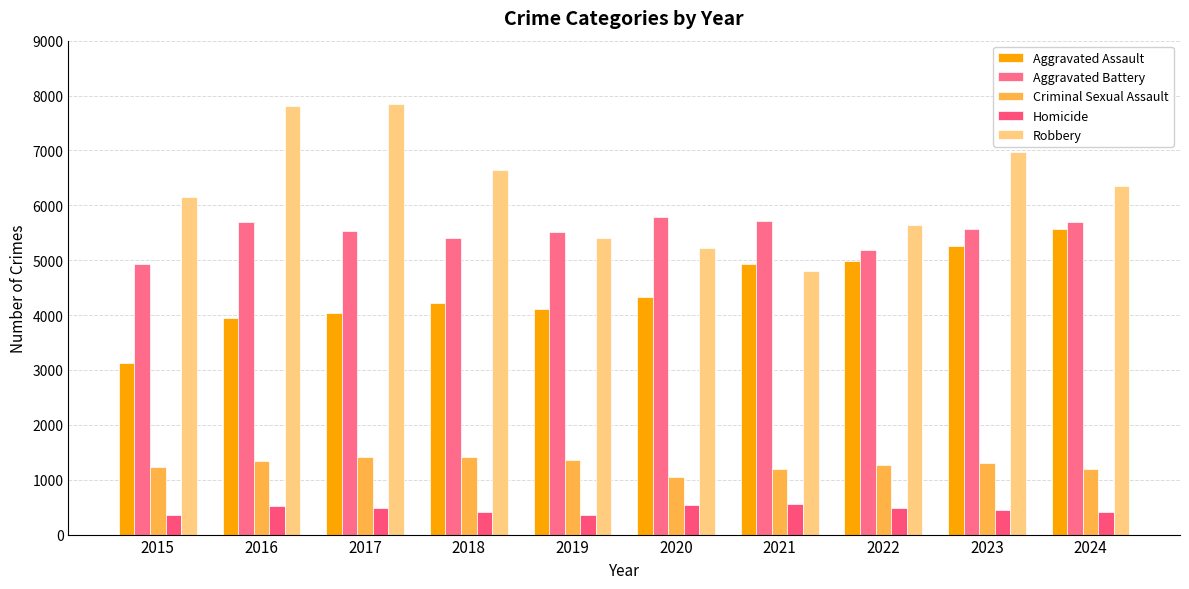

What is the difference between the Aggravated Battery values at 2017 and 2020?

257